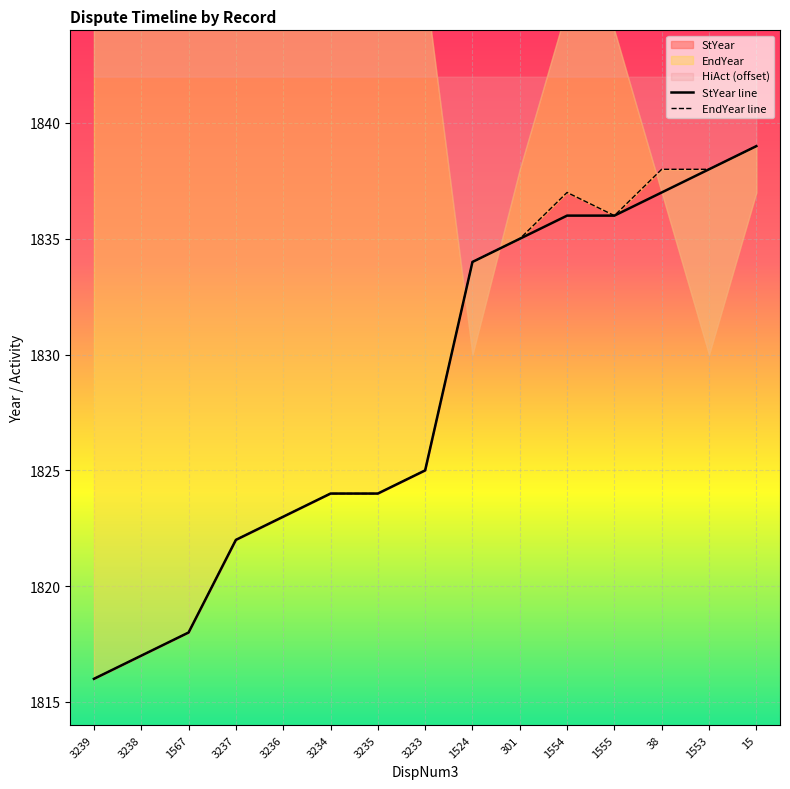

List the series in order of their overall mean, highest first.

EndYear, StYear